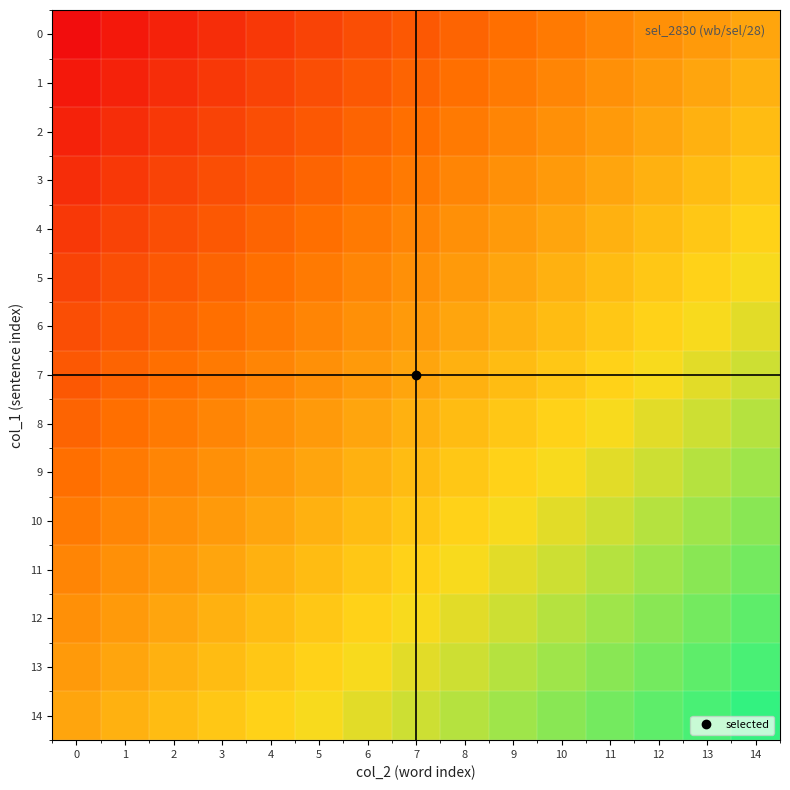

What is the spread (max minus min) of values at 14?

0.5